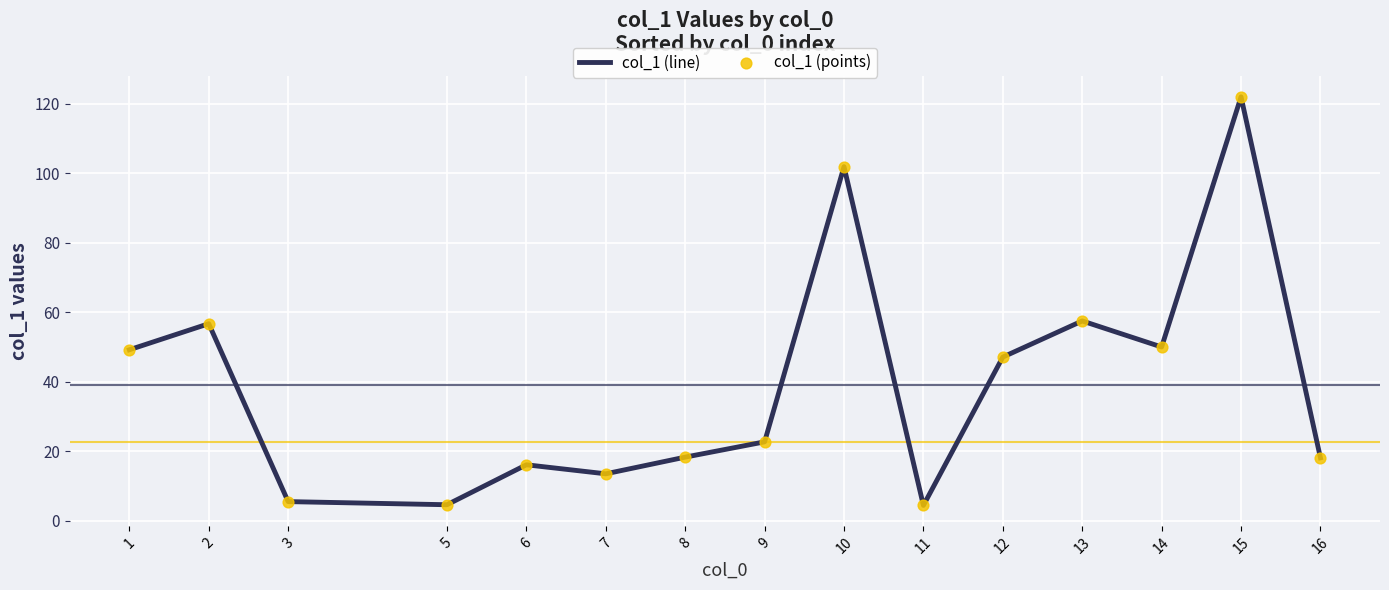

What is the ratio of the value at 7 to the value at 14?

0.3